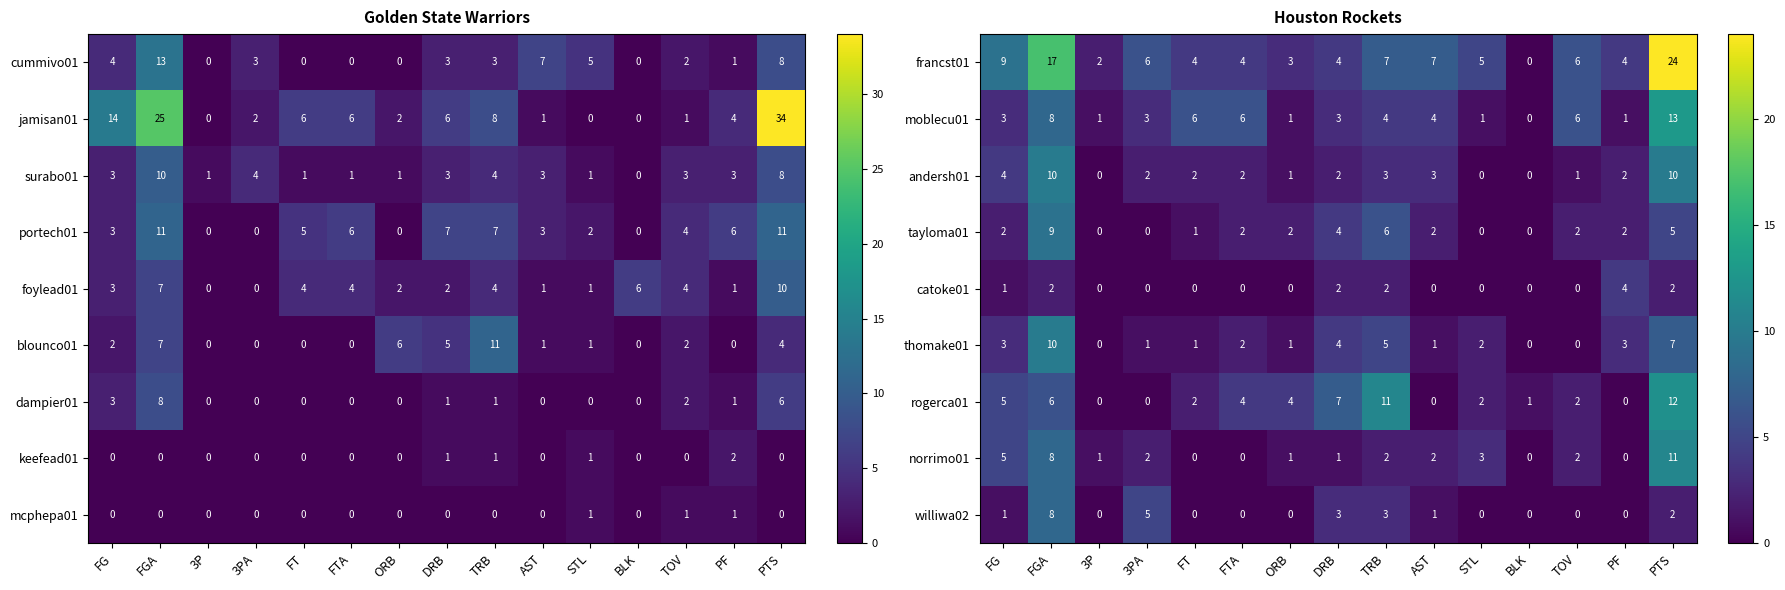

How many values in andersh01 are above zero?

12